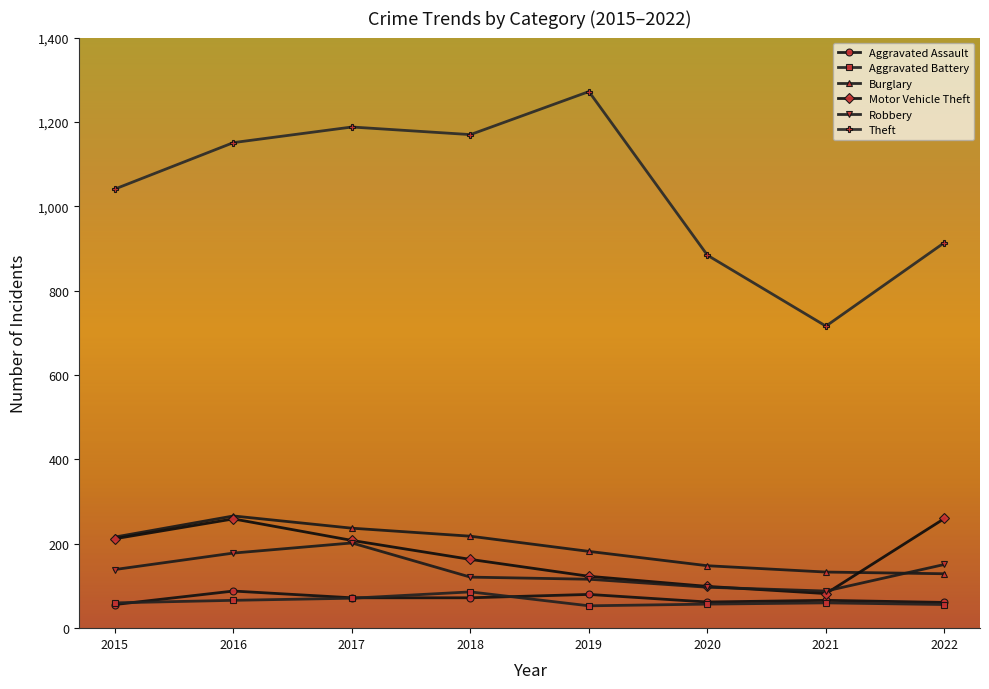

True or false: Aggravated Battery and Robbery intersect in this chart.

False